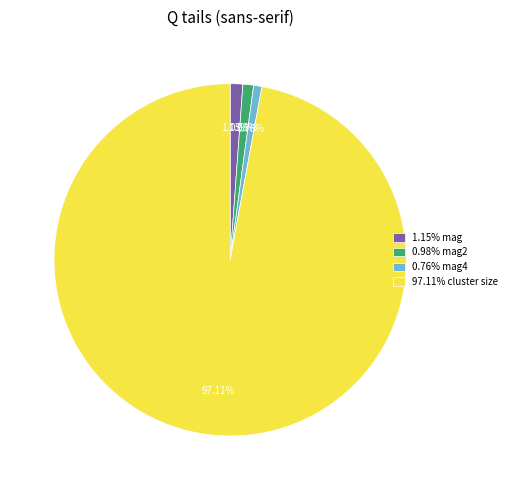

Does 1.15% mag account for over 50% of the chart?

No